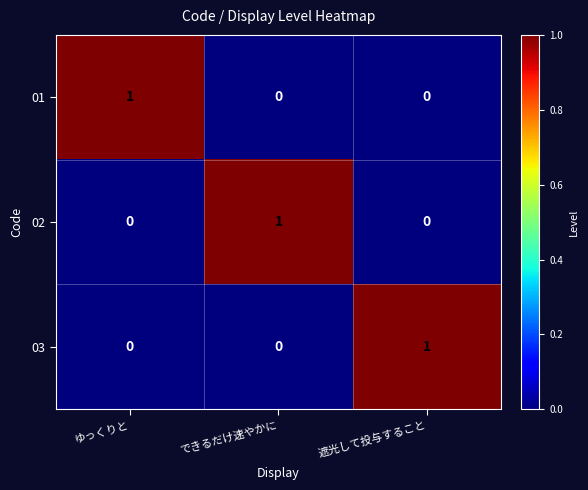

At which label does 02 reach its peak?

できるだけ速やかに